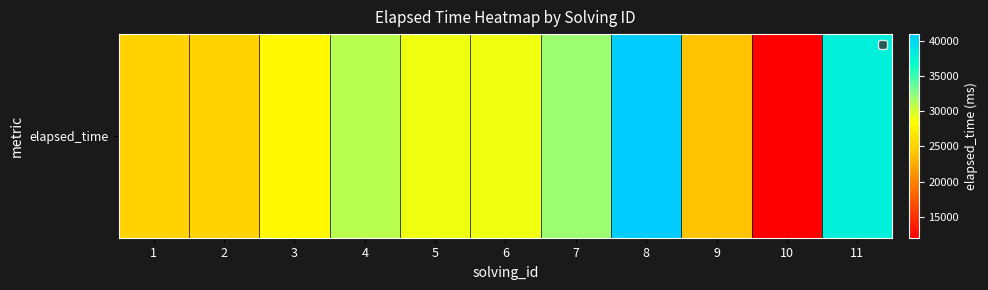

The value at 3 is 28000. True or false?

True